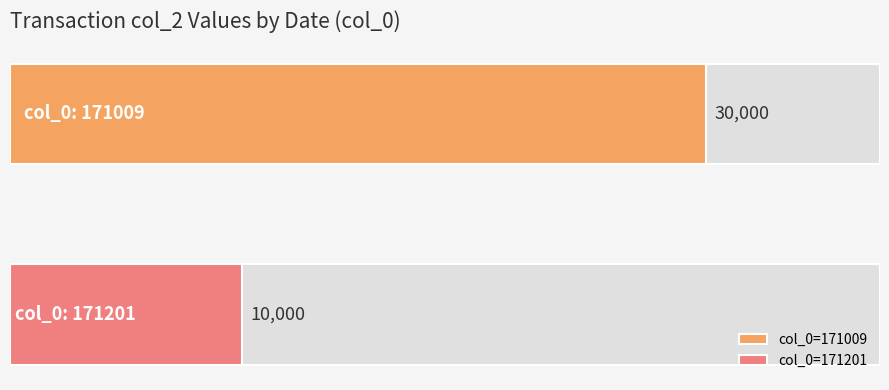

List the labels in order of value, smallest first.

171201, 171009